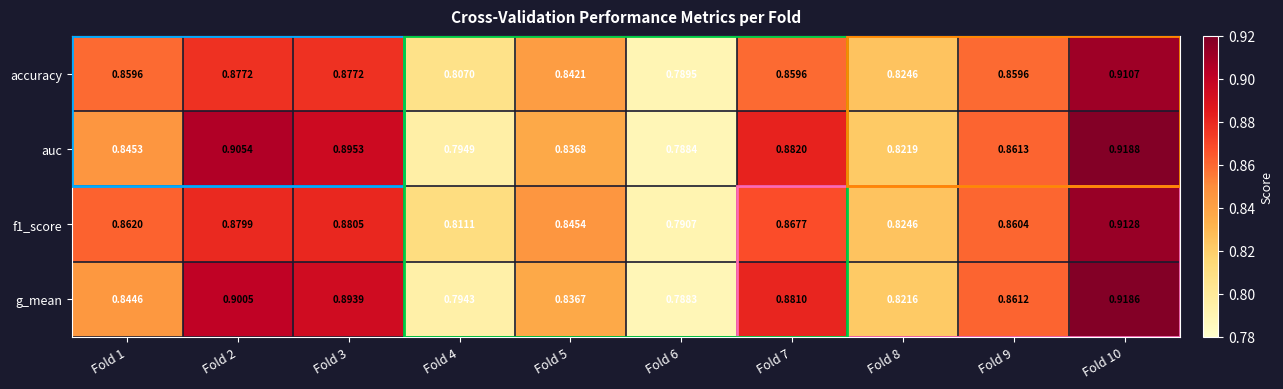

Which series has the widest spread of values?

auc